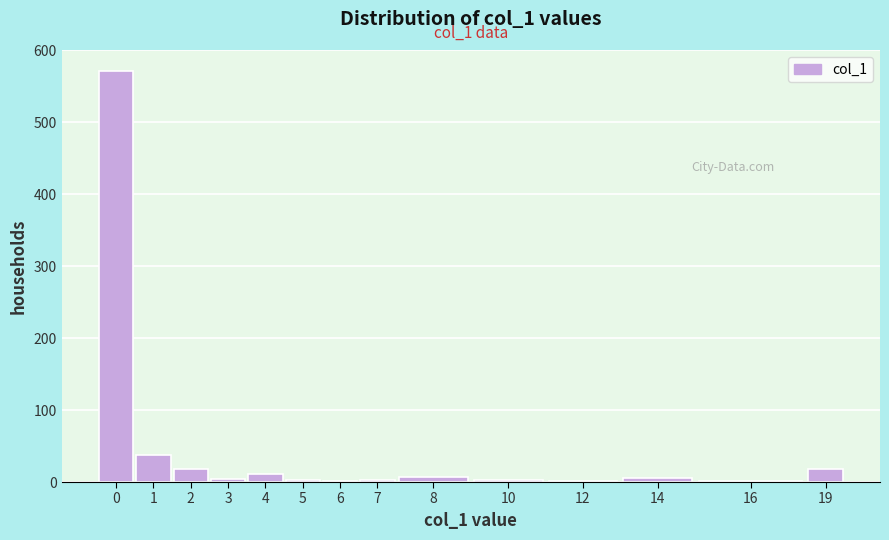

What is the greatest value displayed?

572